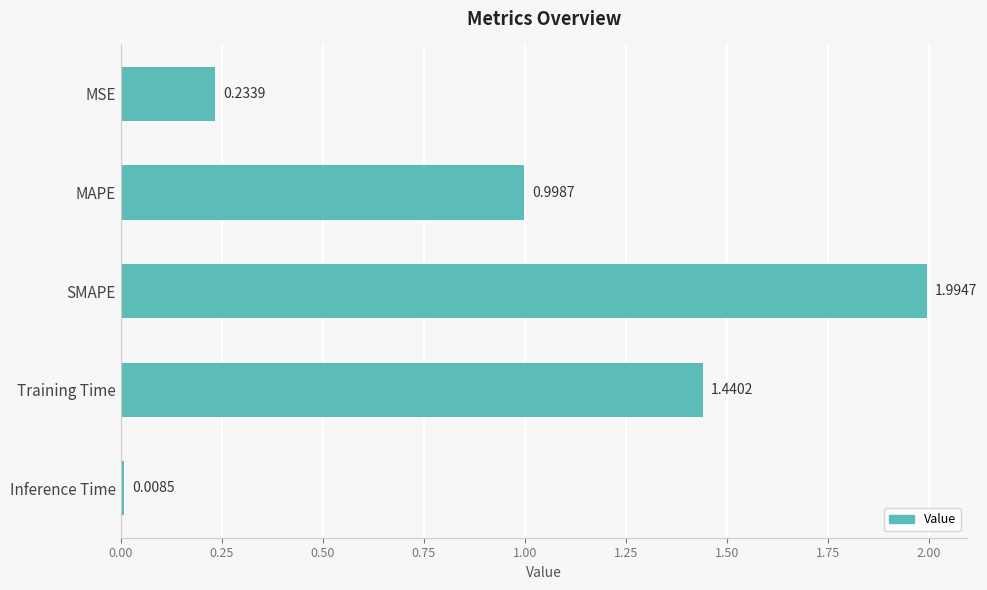

How many bars are there in total?

5